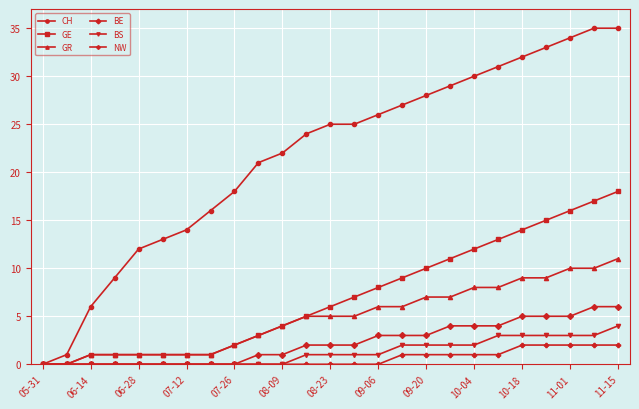

How many lines are shown in the chart?

6